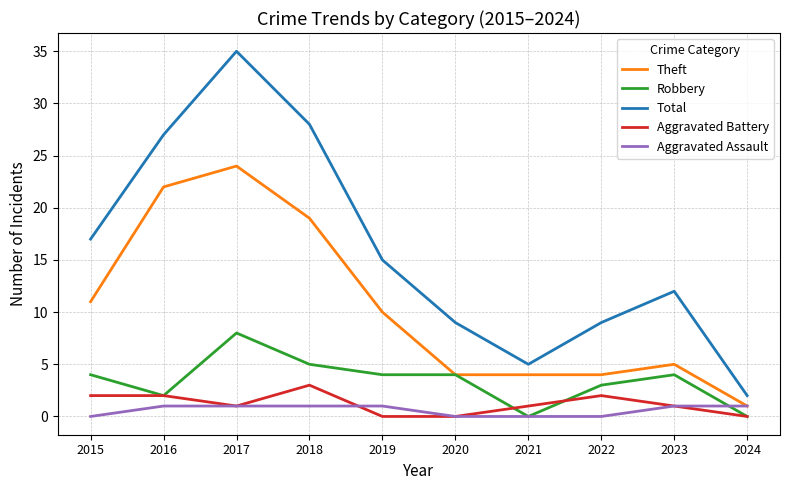

Is it true that Total equals 2 at 2024?

True